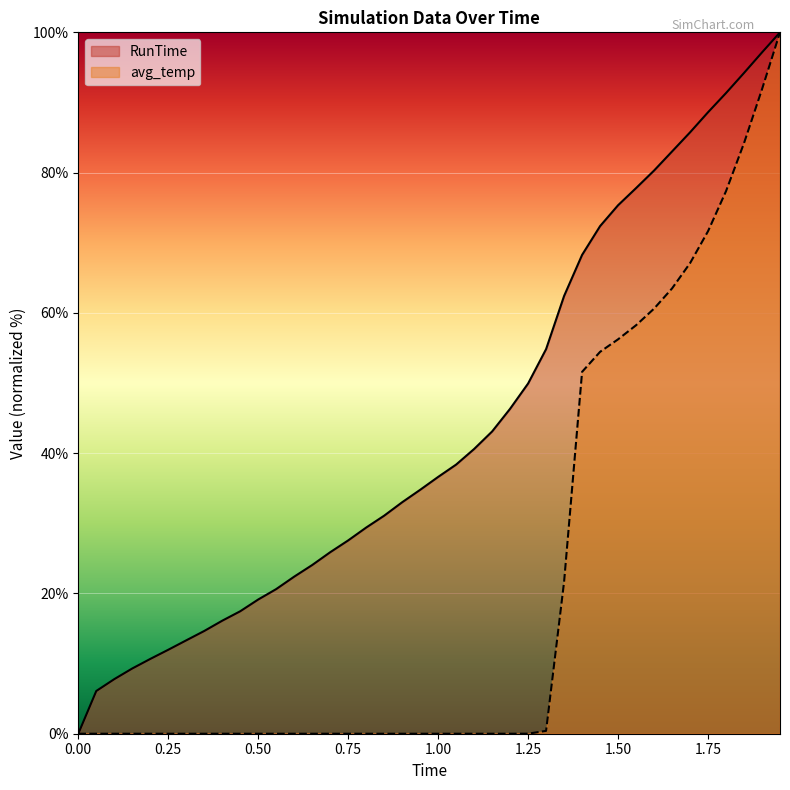

What are all the series names shown in the legend?

RunTime, avg_temp